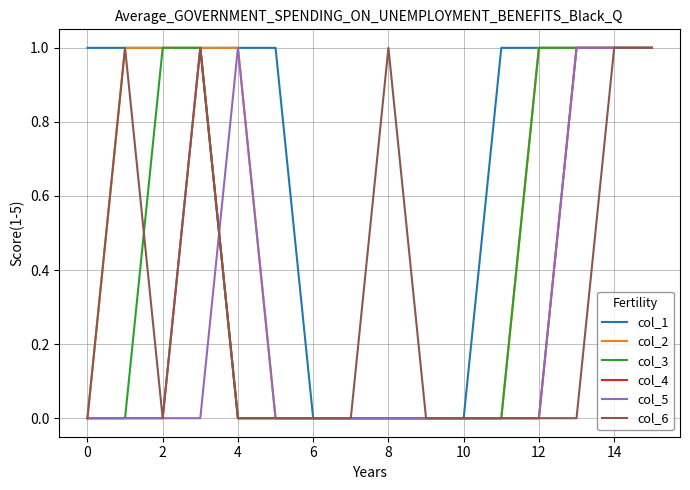

What is the sum of all col_4 values?

4